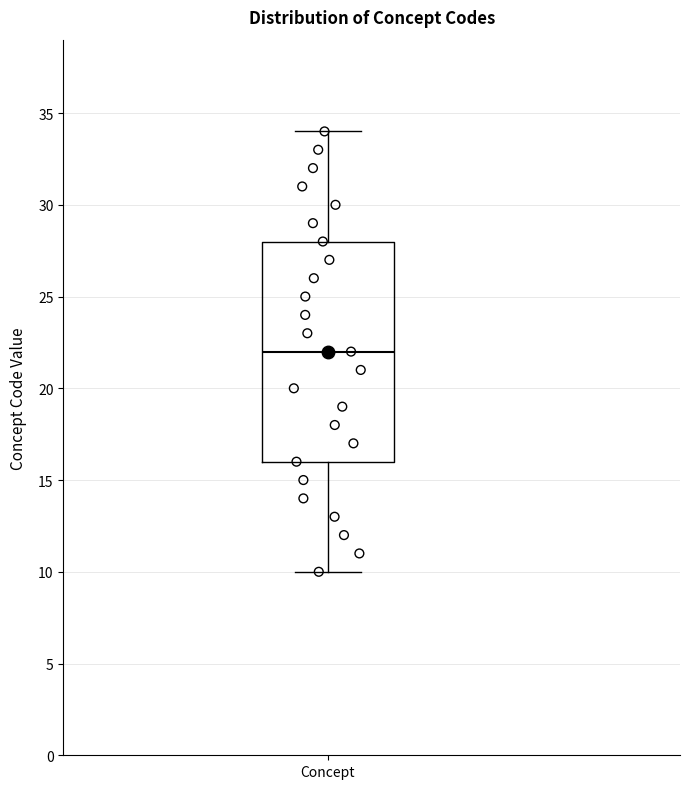

Read this box plot against the y-axis: the position of the median line, the range covered by the box, and the ends of both whiskers. The values are not printed on the chart, so give them approximately, as read against the axis.

median 22, box 16 to 28, whiskers 10 to 34